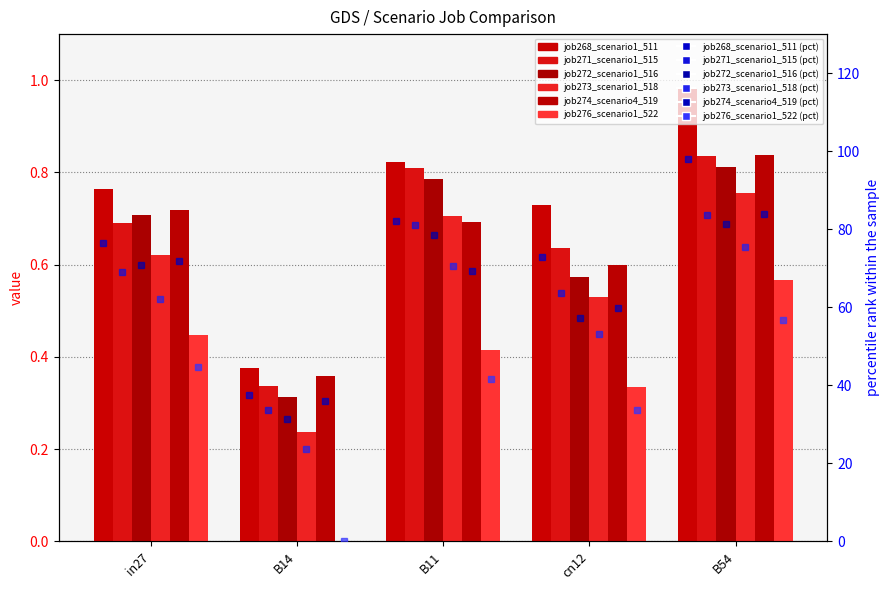

True or false: job272_scenario1_516 has a value of 0.8 at B11.

True